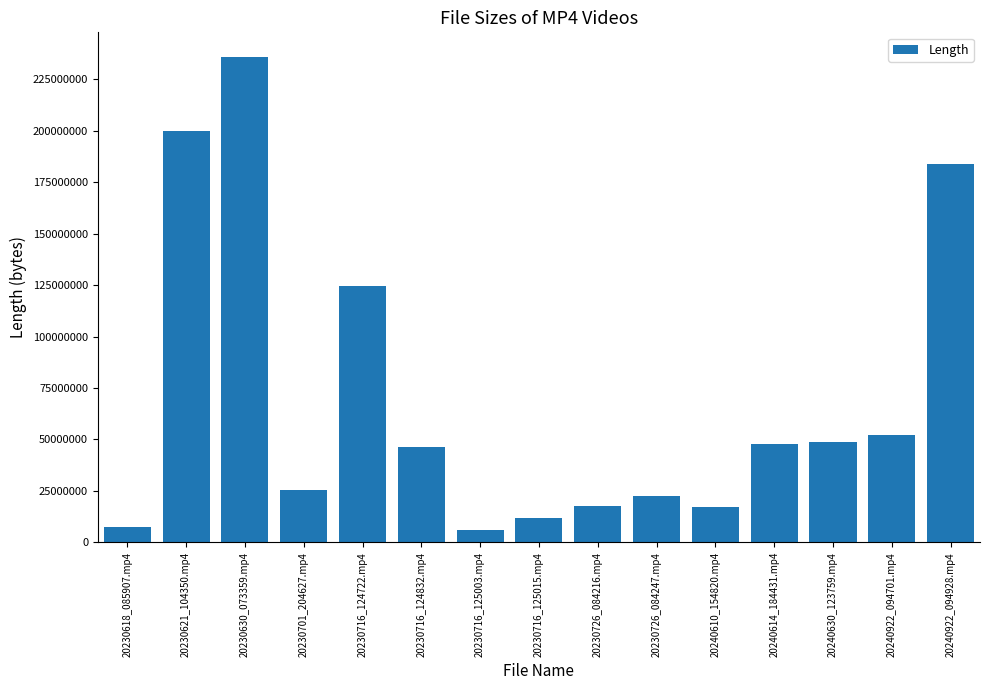

What is the maximum value shown in the chart?

236101134